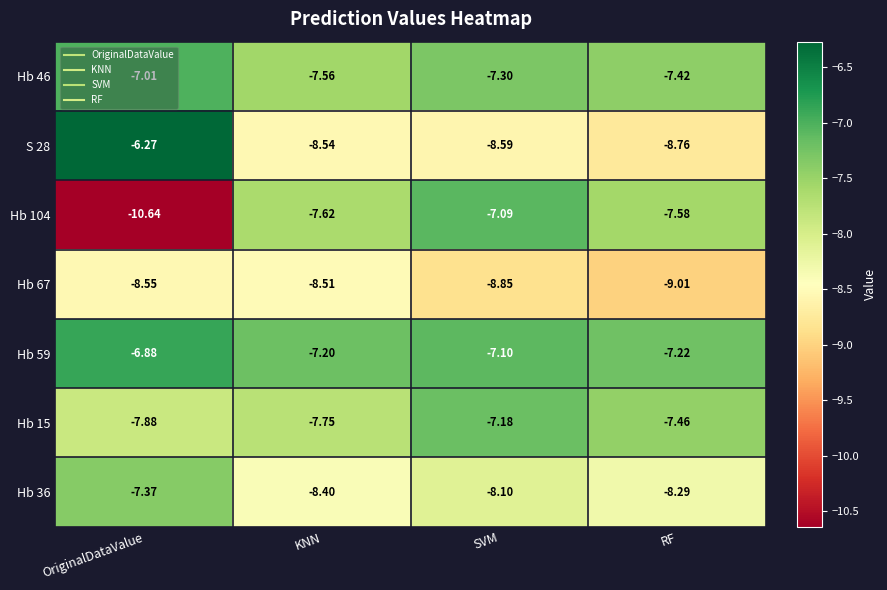

At which category is the sum across all series the highest?

SVM